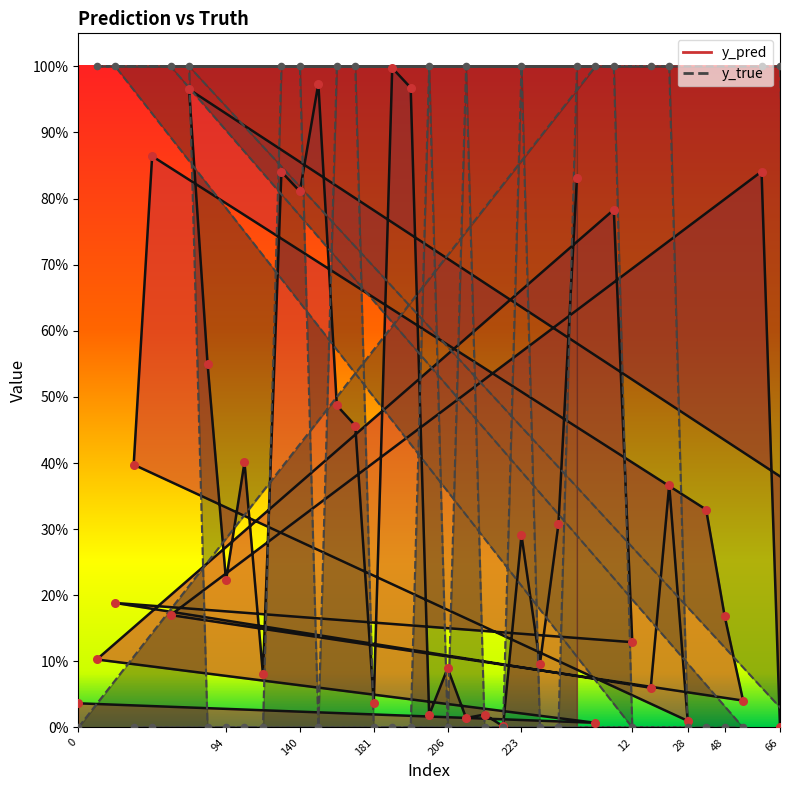

What is the total value across all series at 206?

0.1